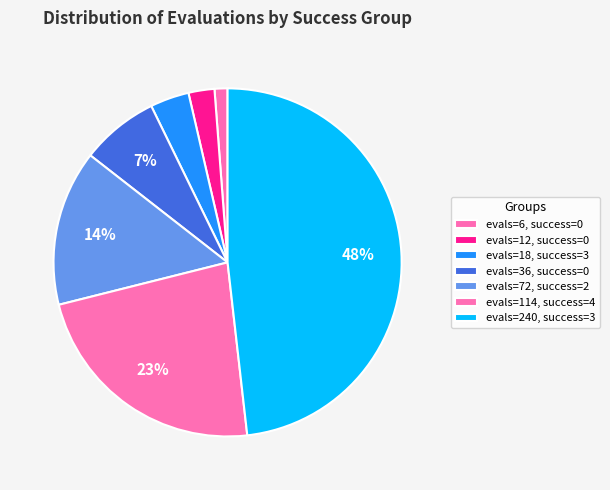

Which category has the smallest portion of the pie?

evals=6, success=0